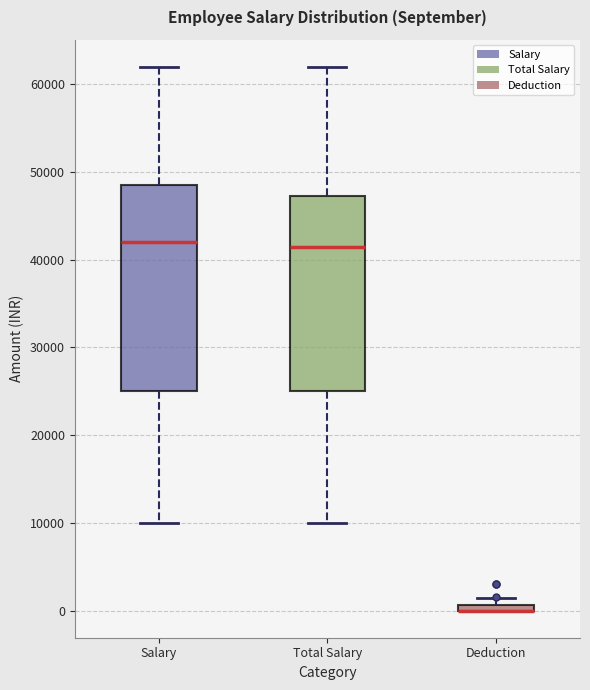

Where does the upper whisker of the box for Total Salary end on the y-axis? The values are not printed on the chart, so give them approximately, as read against the axis.

62000